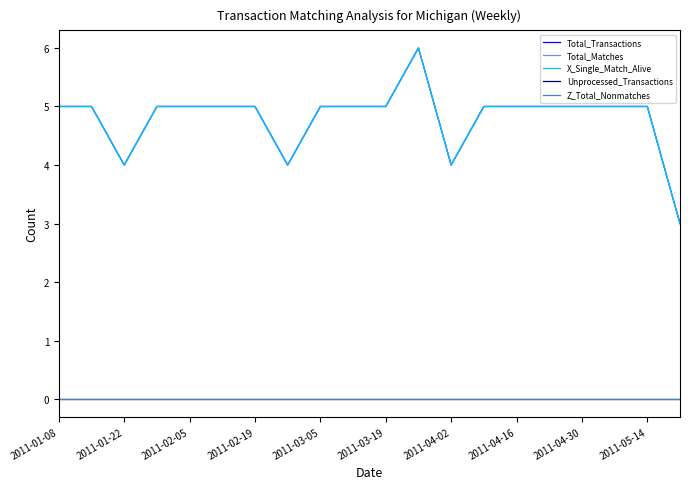

Does the chart display data point markers on the line(s)?

No